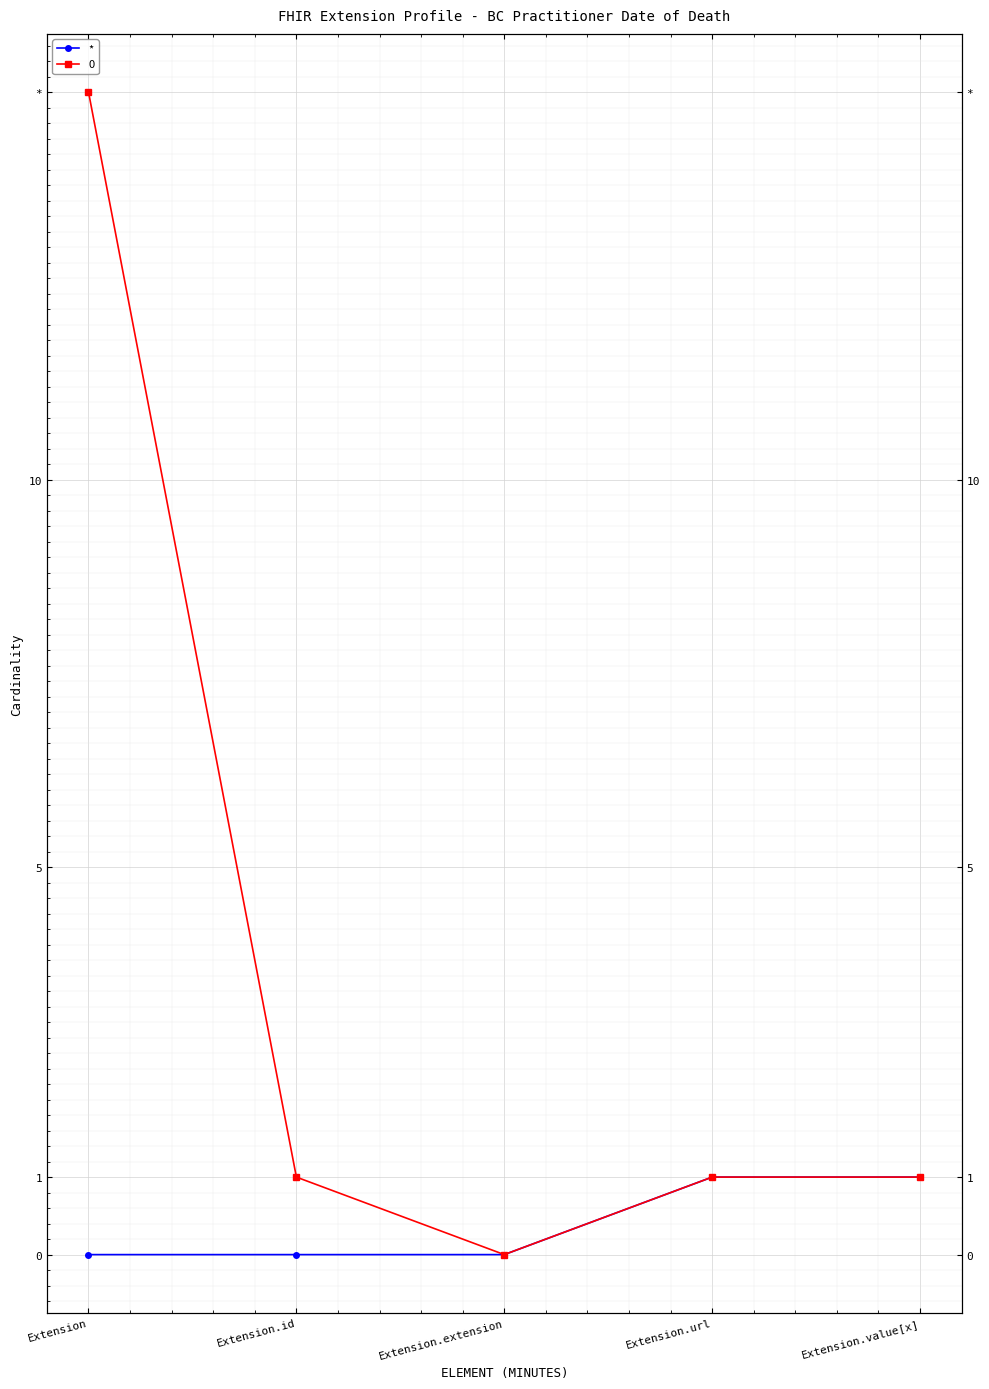

The value at Extension.extension is 1. True or false?

False